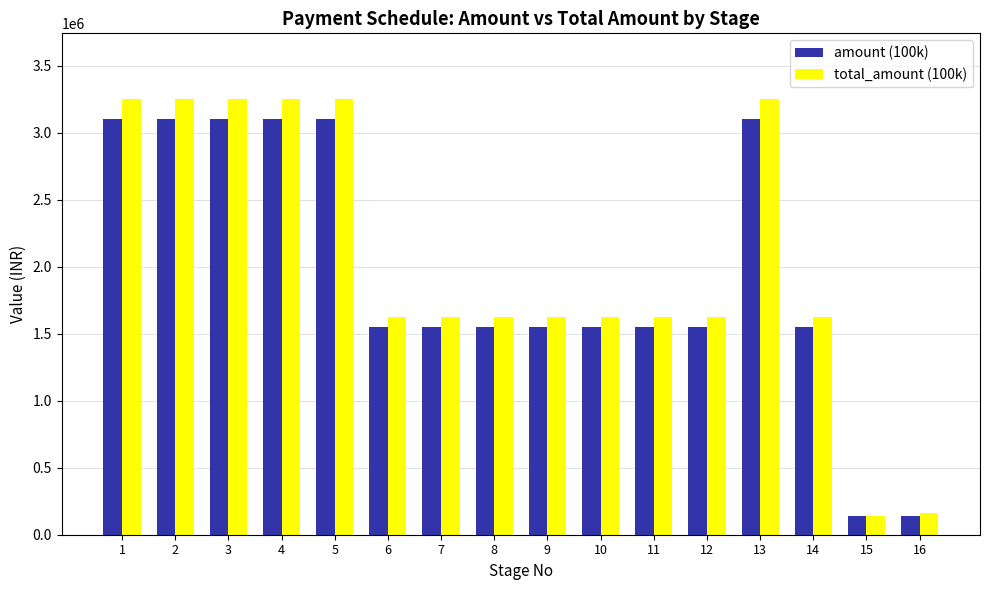

Which series has the widest spread of values?

total_amount (100k)